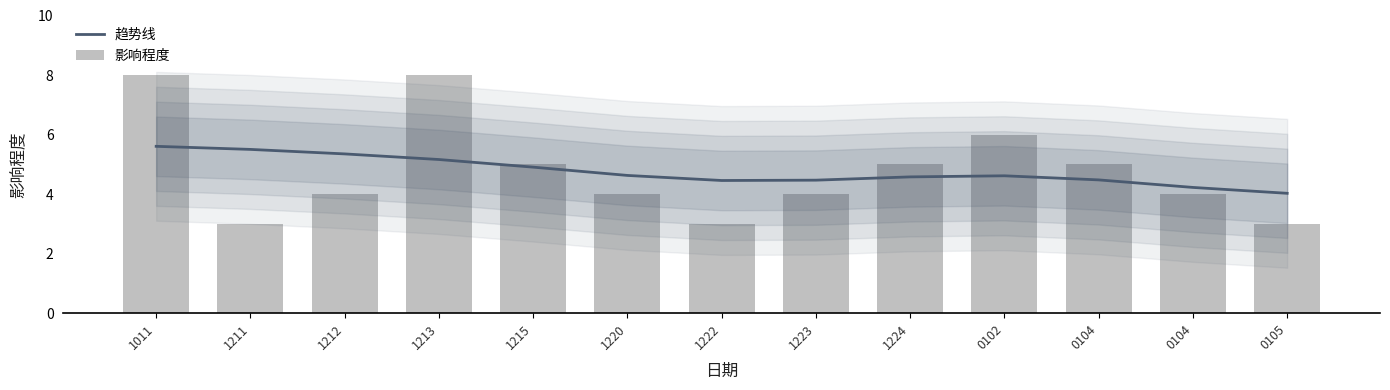

Which series changed the most between 1213 and 1222?

影响程度